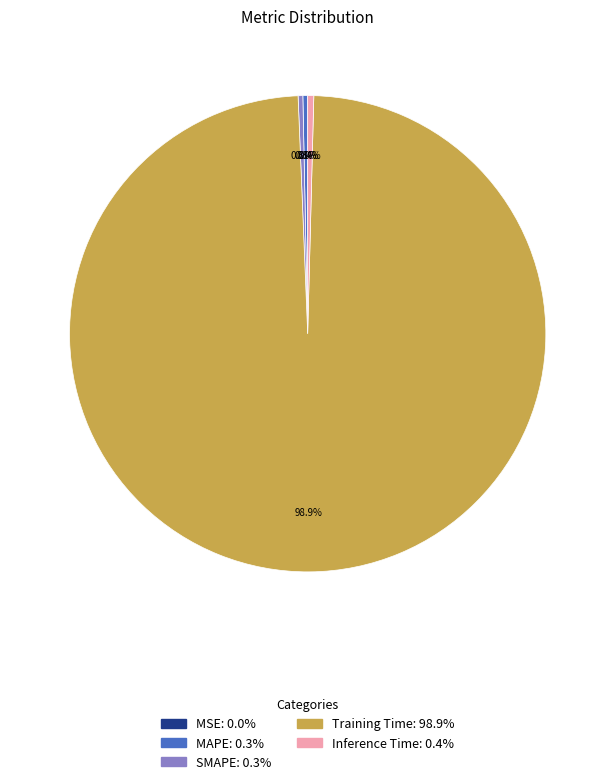

Is there a majority slice in this chart?

Yes